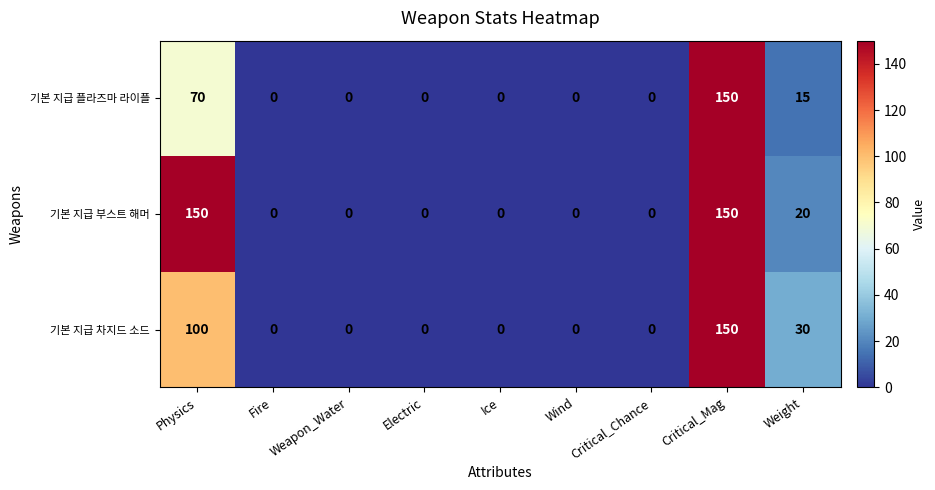

What is the average value of the 기본 지급 플라즈마 라이플 series?

26